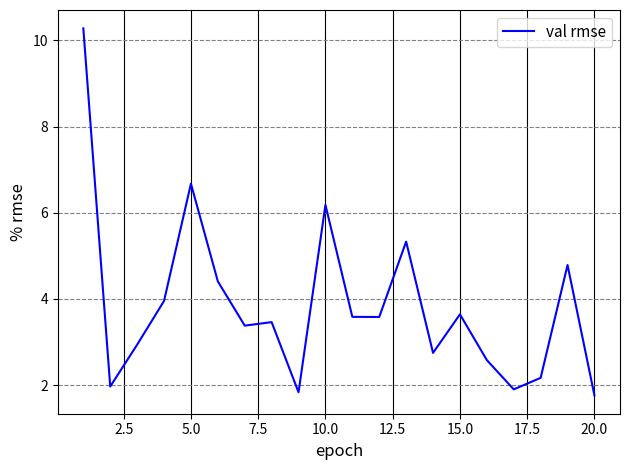

What is the average value?

3.9